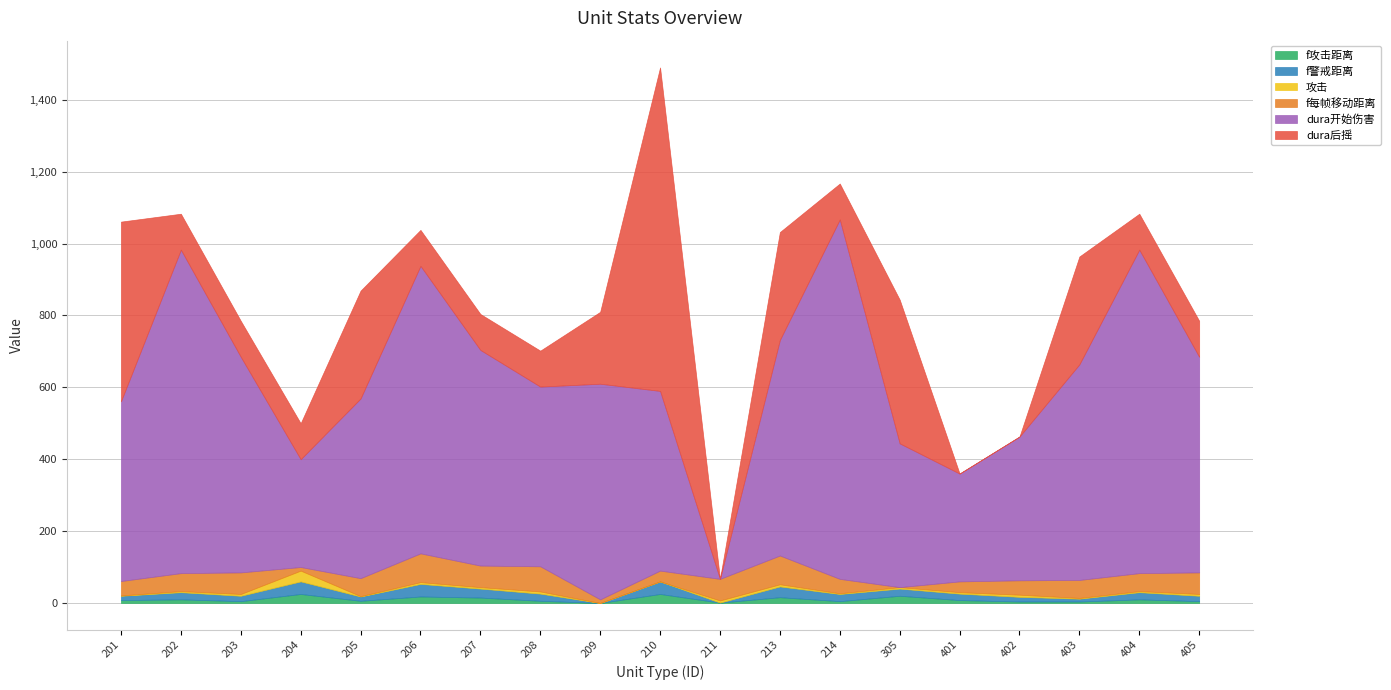

Which label corresponds to the smallest value in the chart?

209